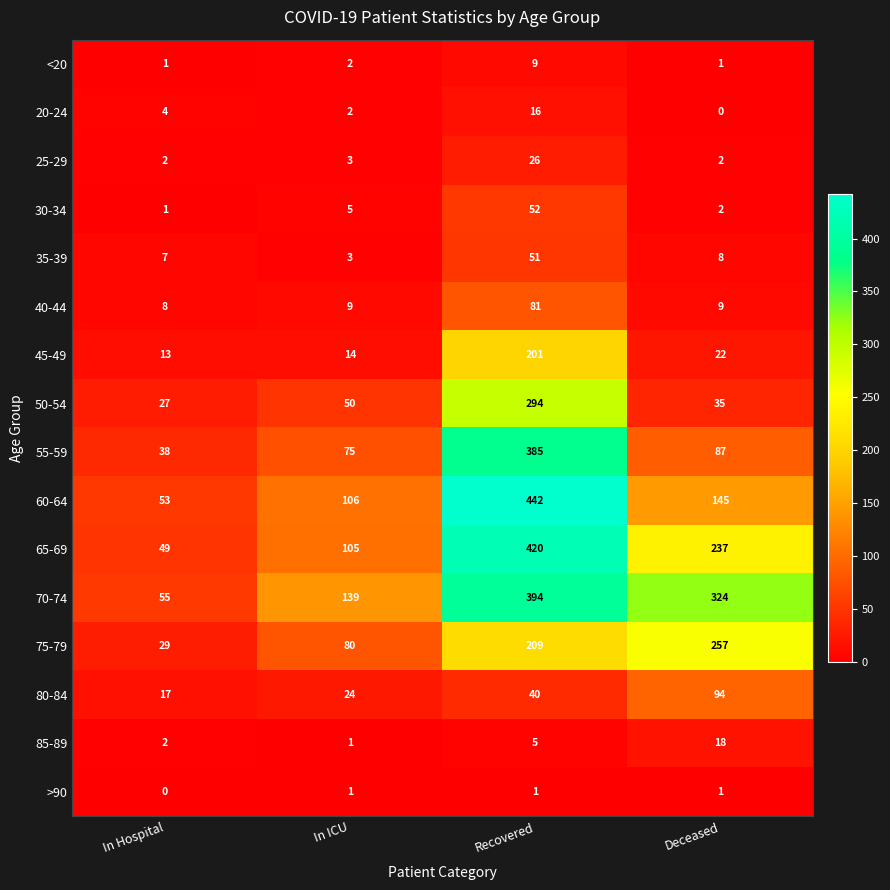

Read the 35-39 value at Recovered, to the nearest 5.

50